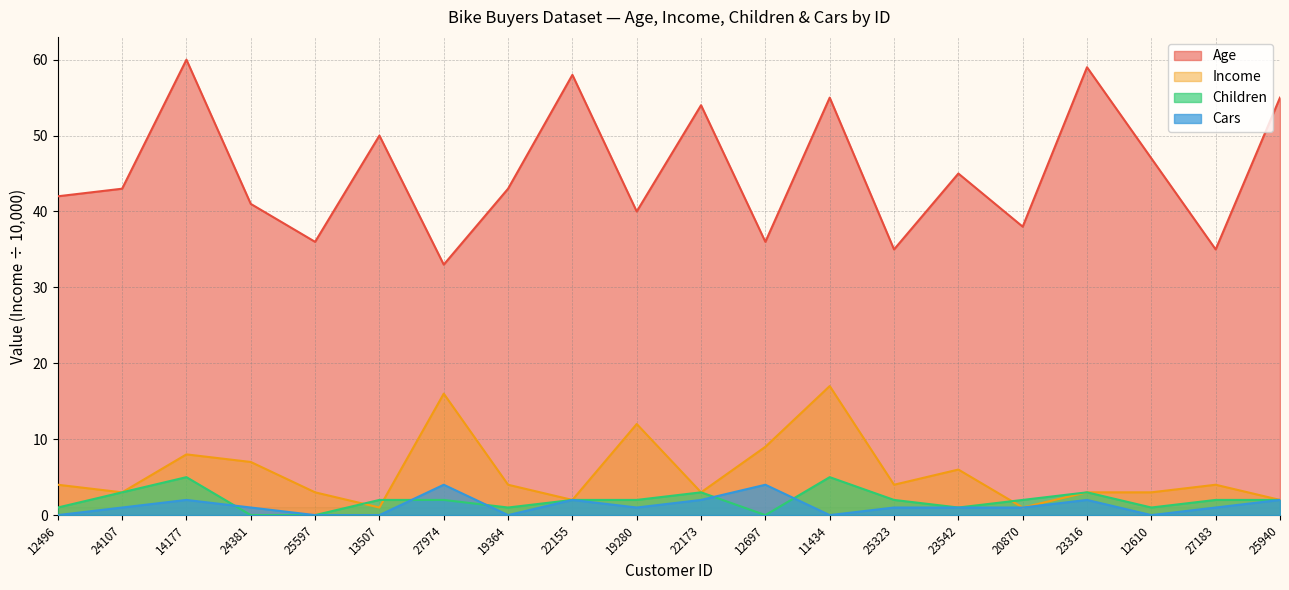

How many distinct data groups are displayed?

4